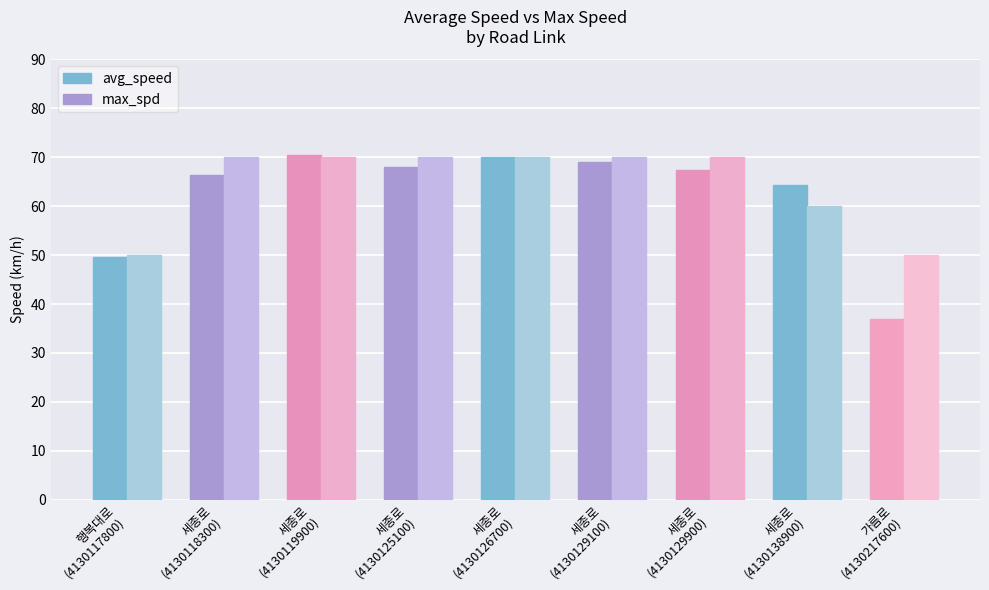

What is the maximum value shown in the chart?

70.4